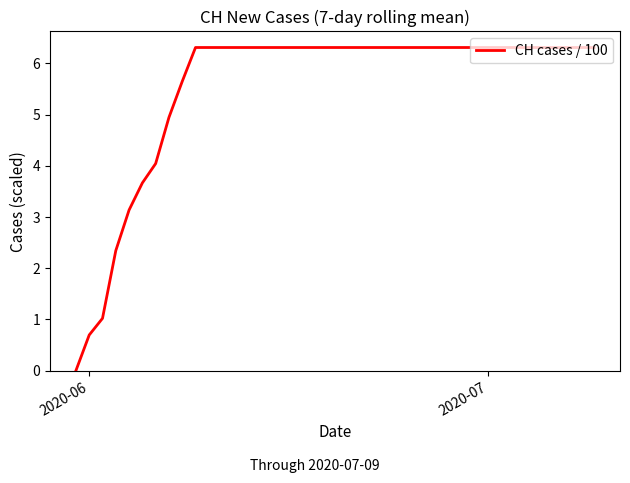

What is the greatest value displayed?

6.3